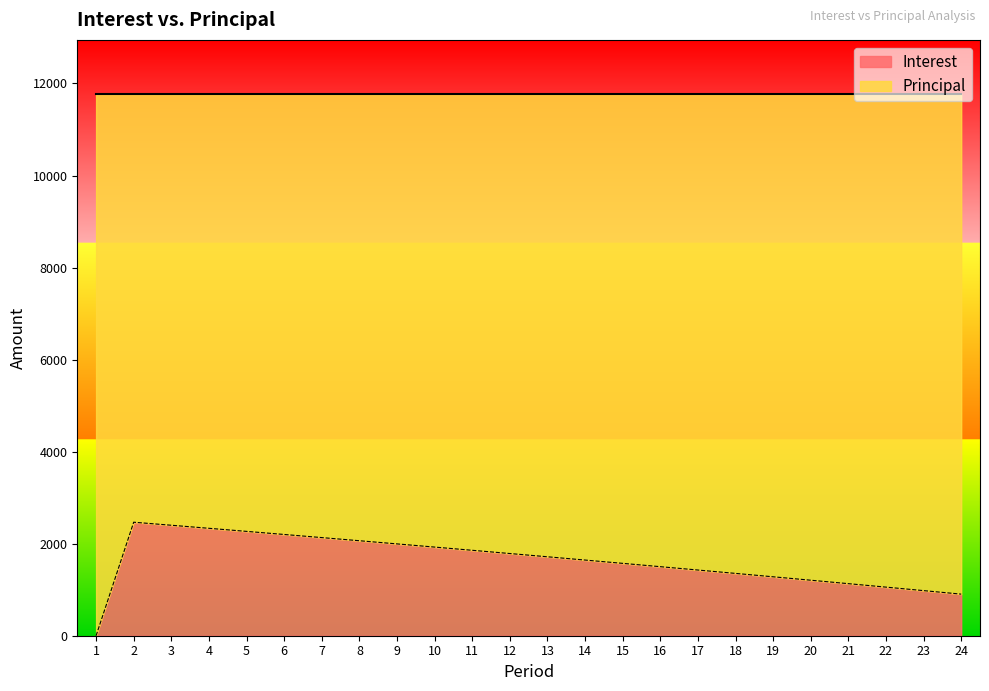

The chart shows a value of 2132.4 at 7. True or false?

True